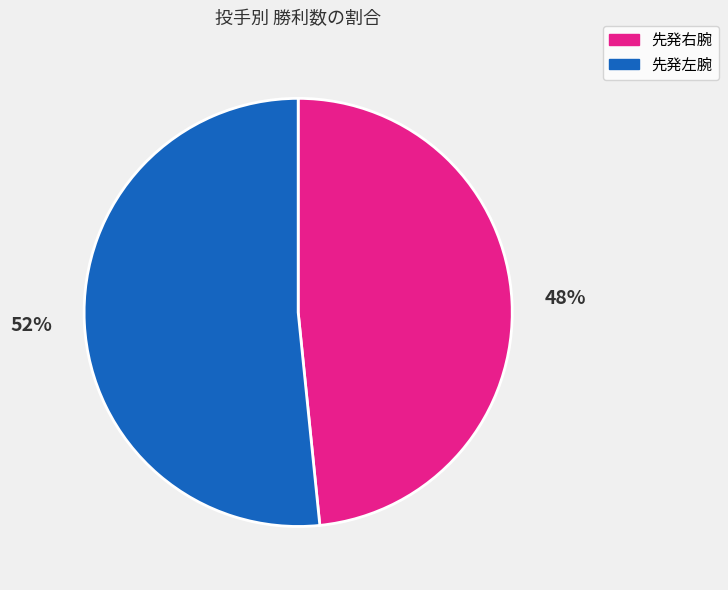

To the nearest percent, what percentage of the pie is 先発右腕?

48%